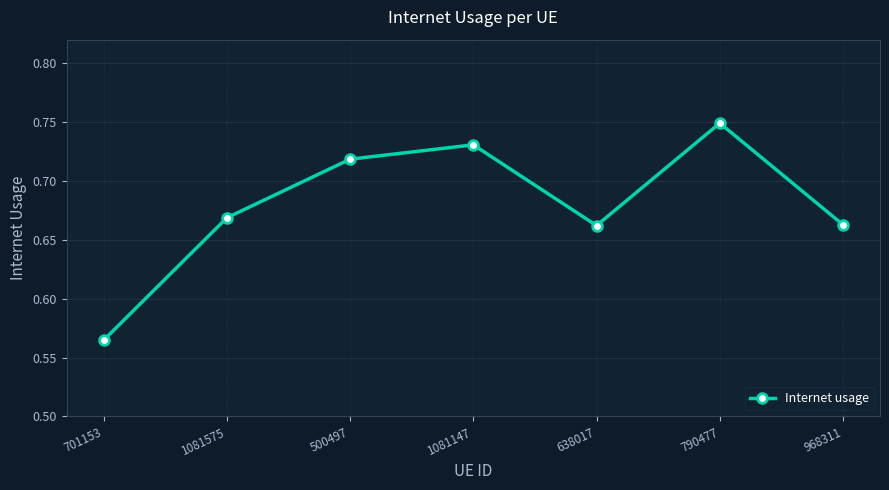

What is the label of the 1st point from the left?

701153